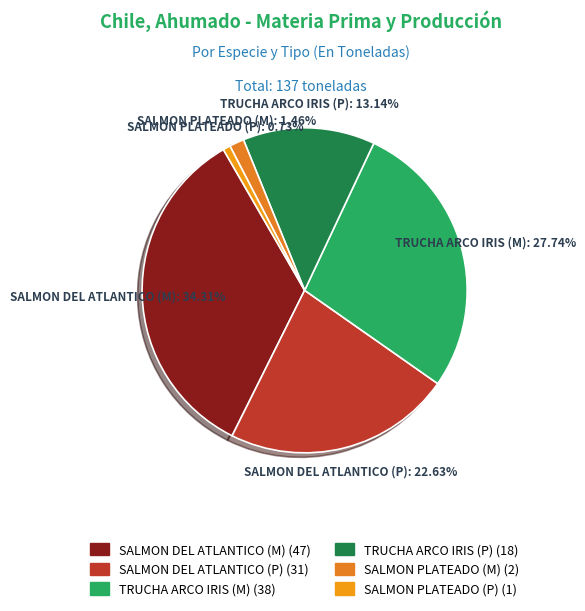

What is the smallest slice in the pie chart?

SALMON PLATEADO (P)